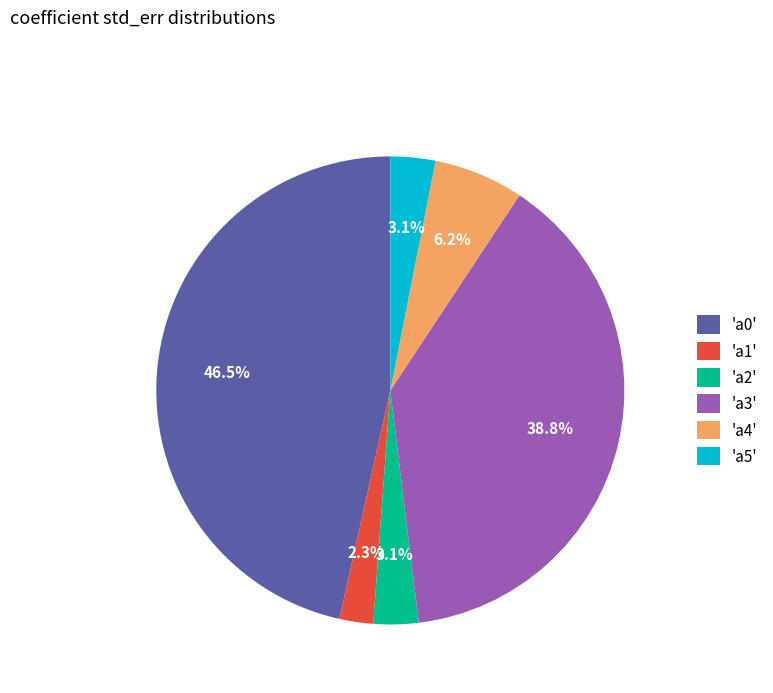

What percentage is NOT represented by 'a4'?

93.8%